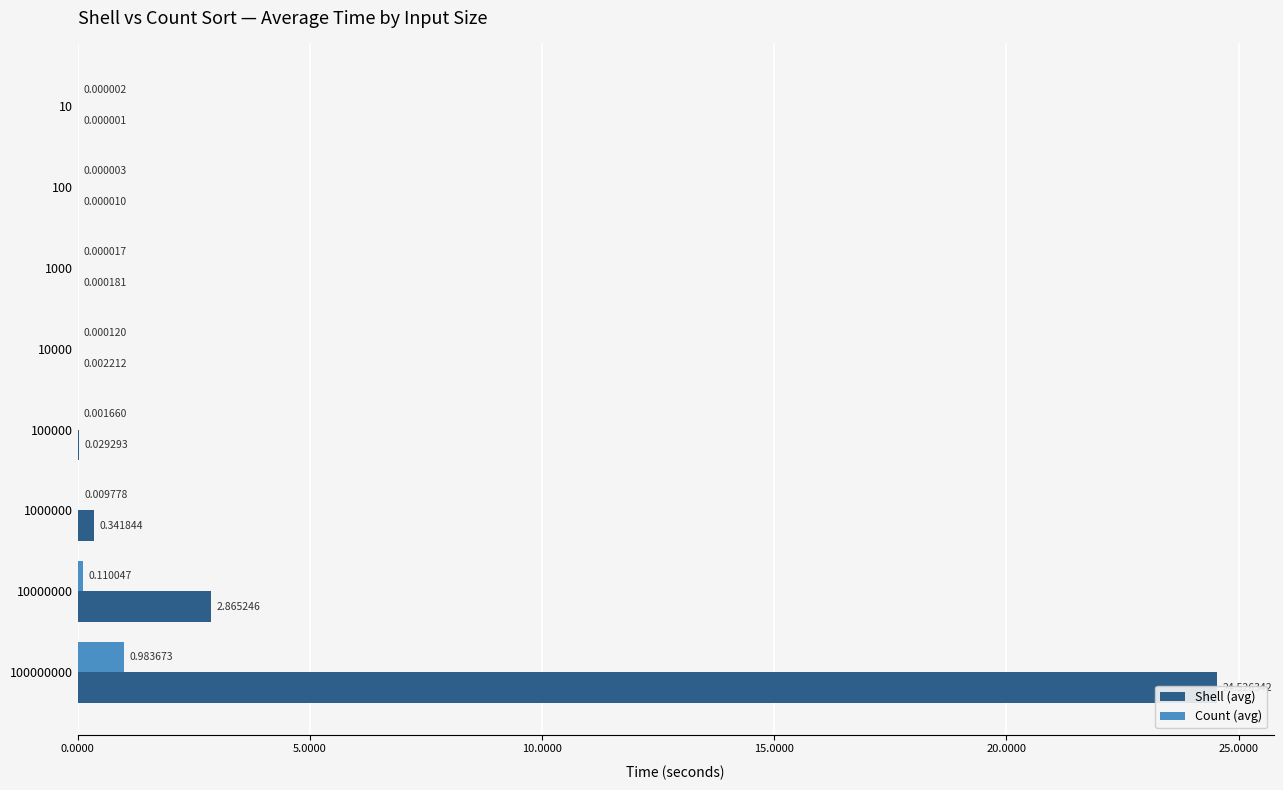

What is the maximum value for Count (avg)?

1.0